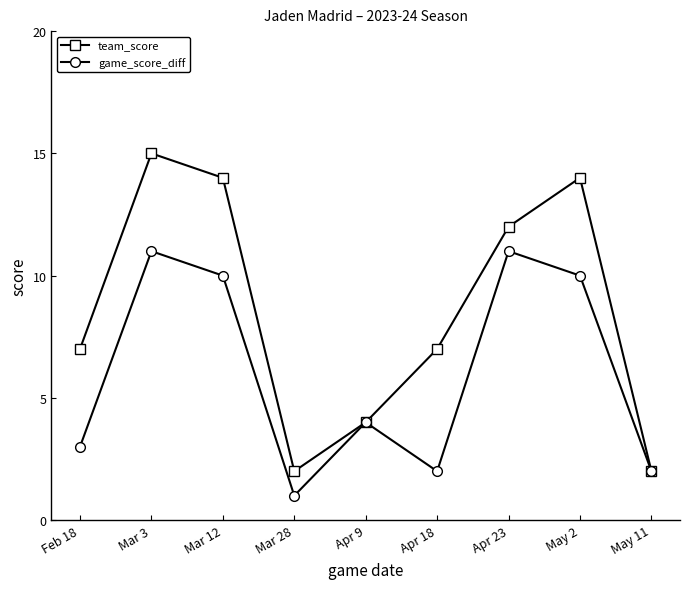

In team_score, how many points are higher than both neighbors (excluding endpoints)?

2